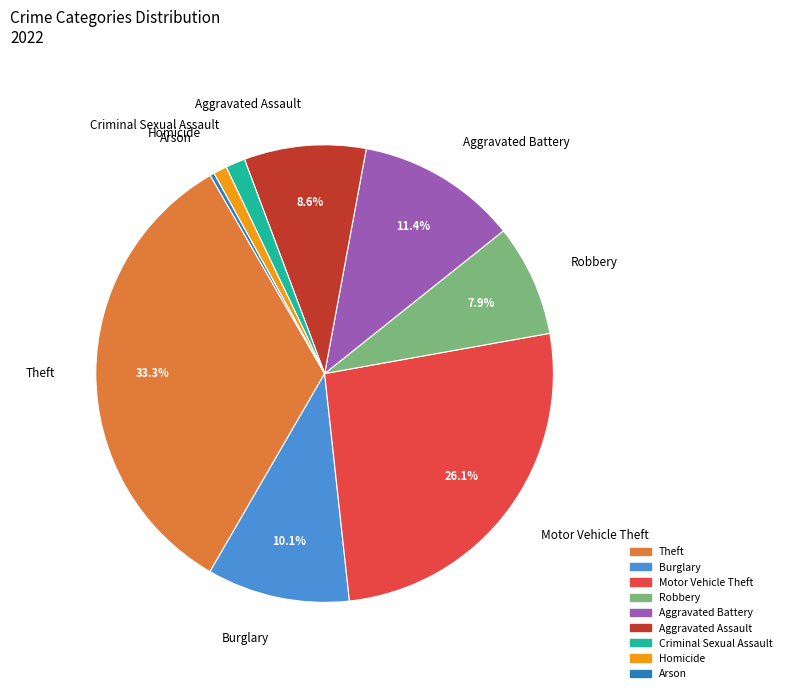

Between Criminal Sexual Assault and Robbery, which is larger?

Robbery